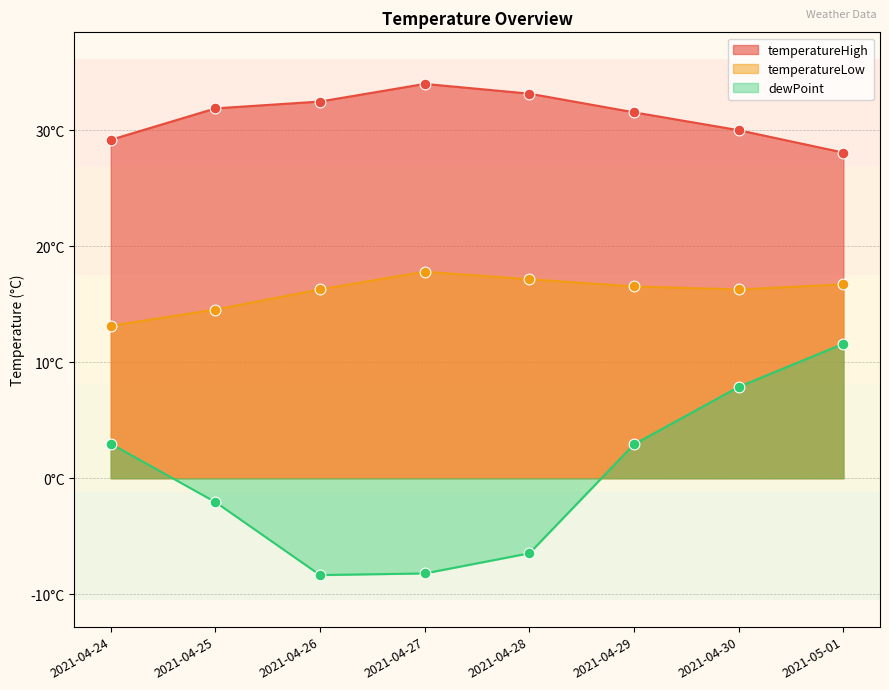

Which series reaches the minimum Y coordinate?

dewPoint